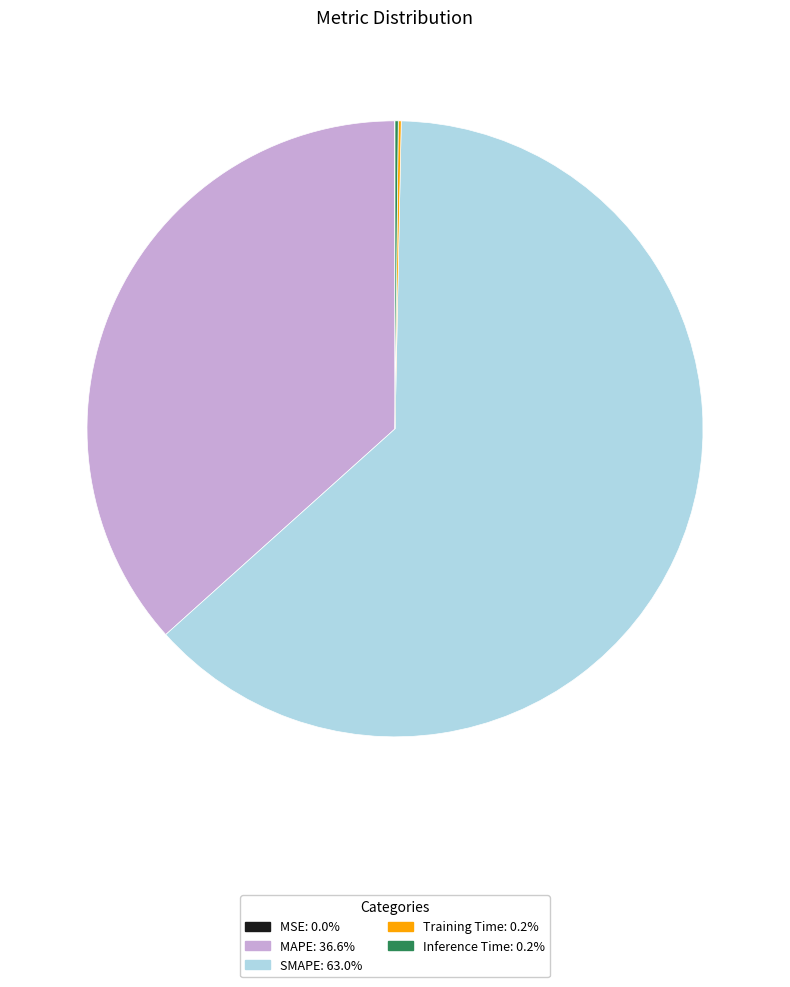

Which category has the biggest portion of the pie?

SMAPE